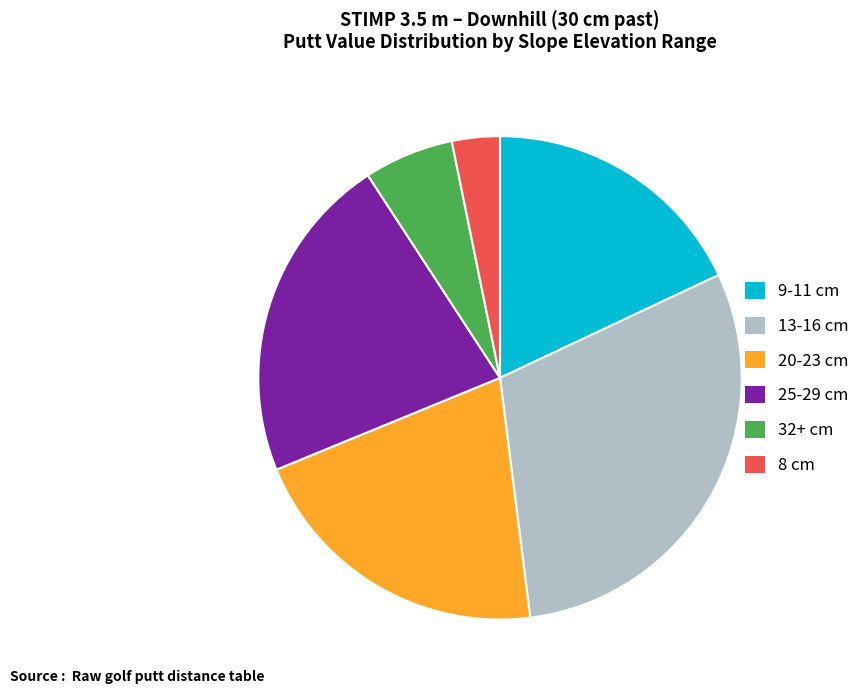

Do 13-16 cm and 9-11 cm together represent more than half of the pie?

No